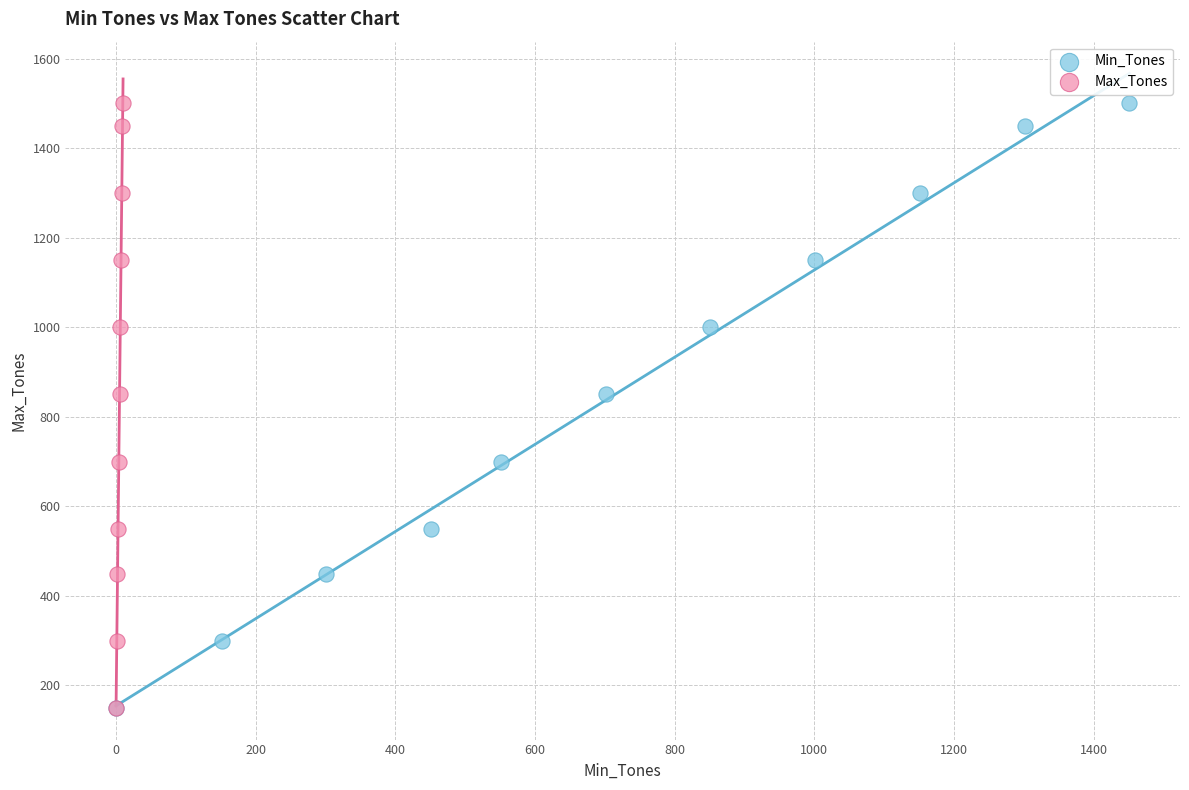

What are all the series names shown in the legend?

Min_Tones, Max_Tones